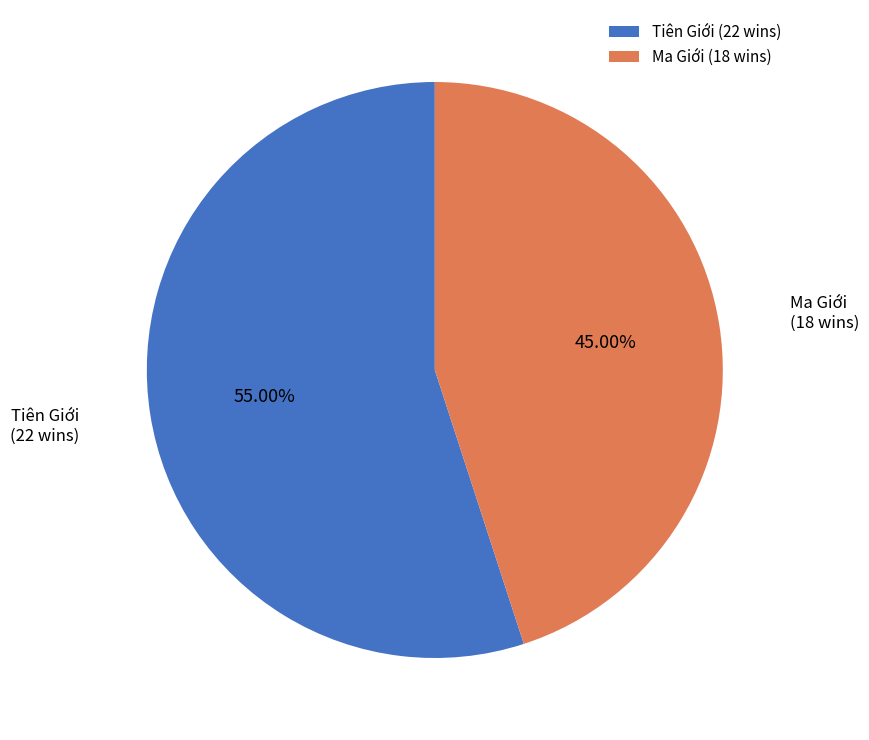

How much of the chart is everything except Ma Giới?

55.0%